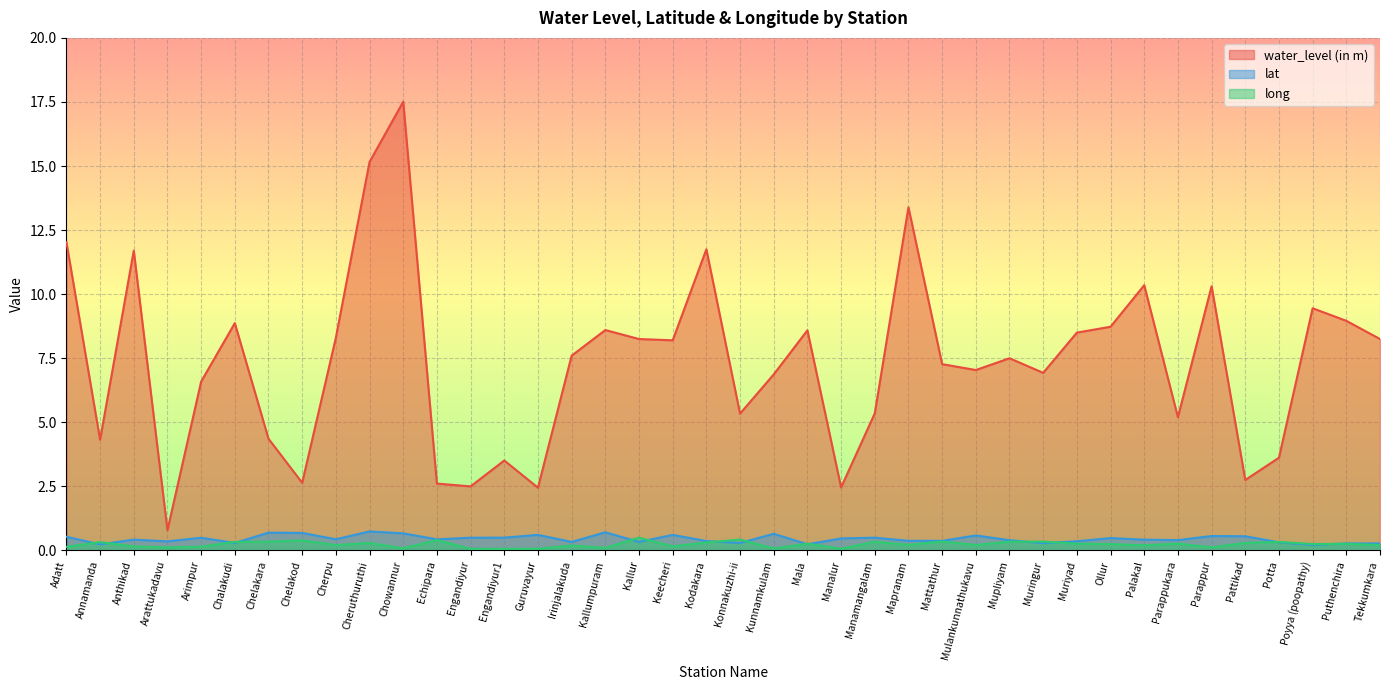

Where is the first local maximum for long?

Annamanda